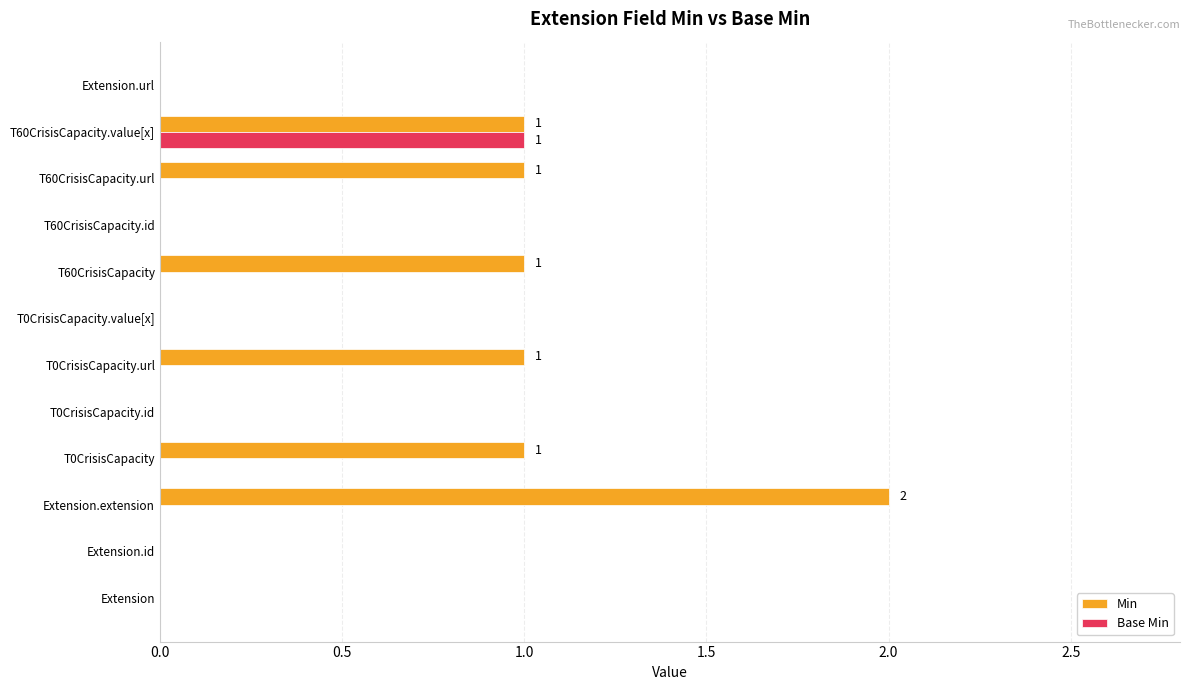

The value of Base Min at T0CrisisCapacity.id is 0. True or false?

True